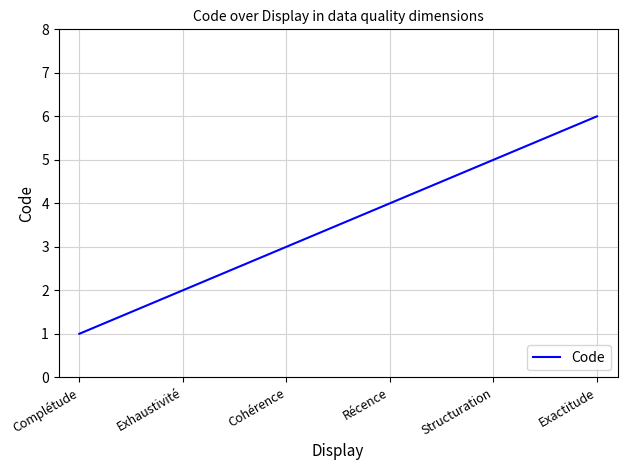

What position from the right is Exactitude?

1